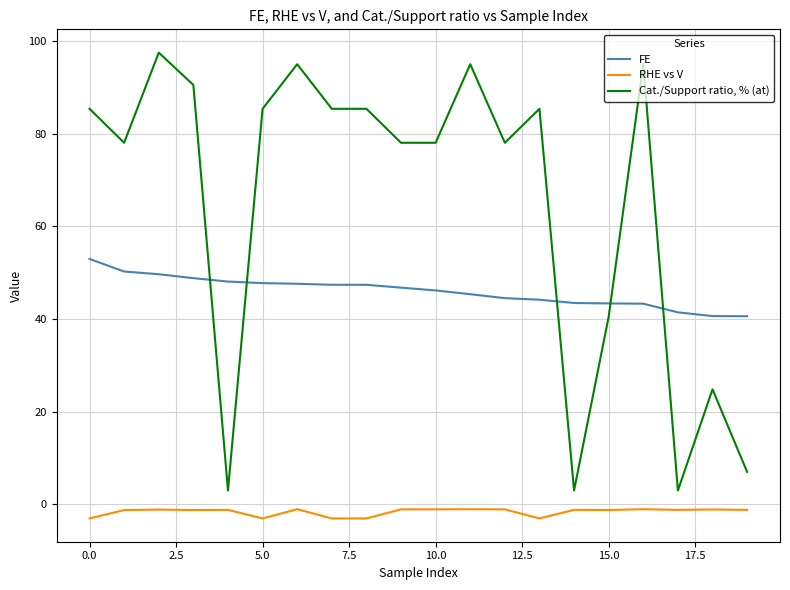

How many series are shown in this chart?

3